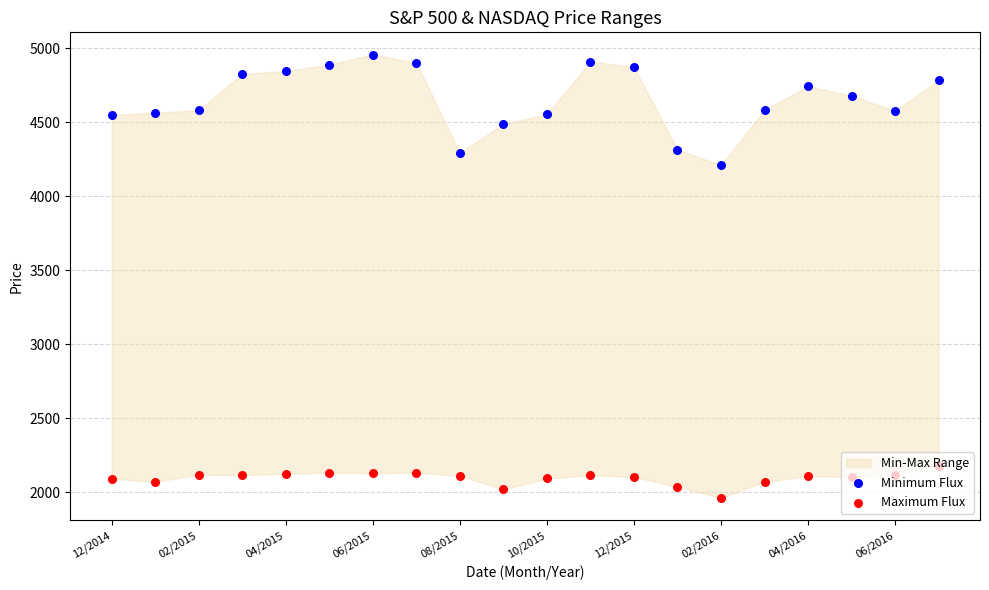

Which series has the largest total across all categories?

Minimum Flux